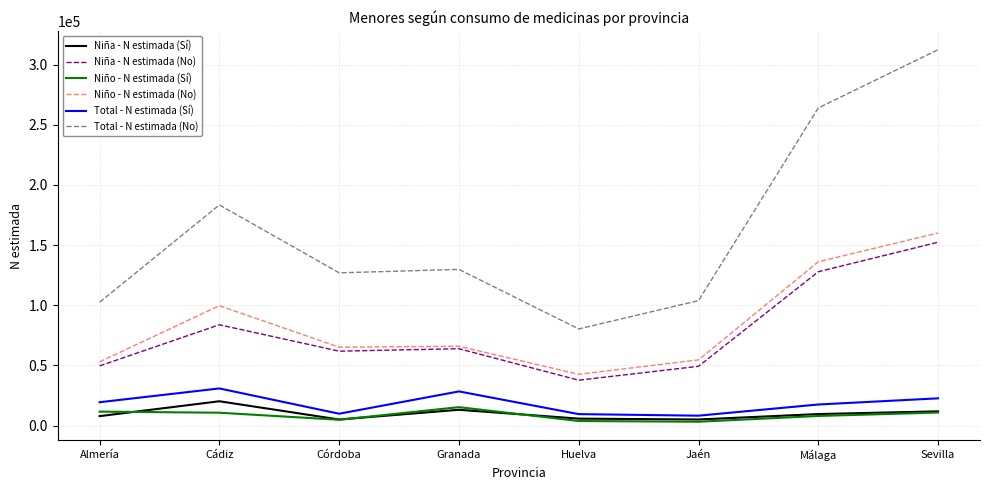

What position from the left is Málaga?

7